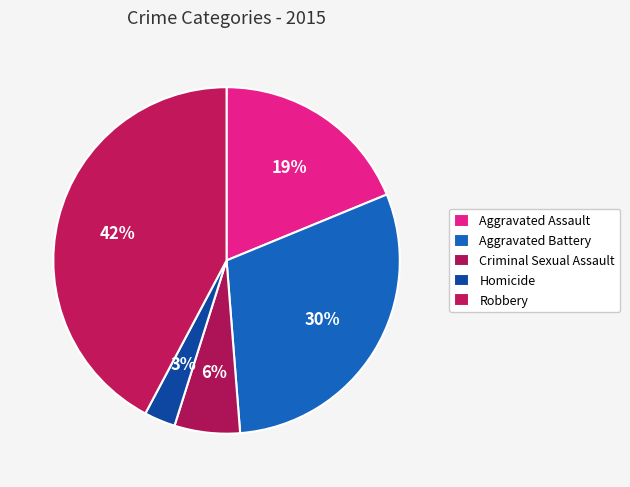

How many slices are in this pie chart?

5